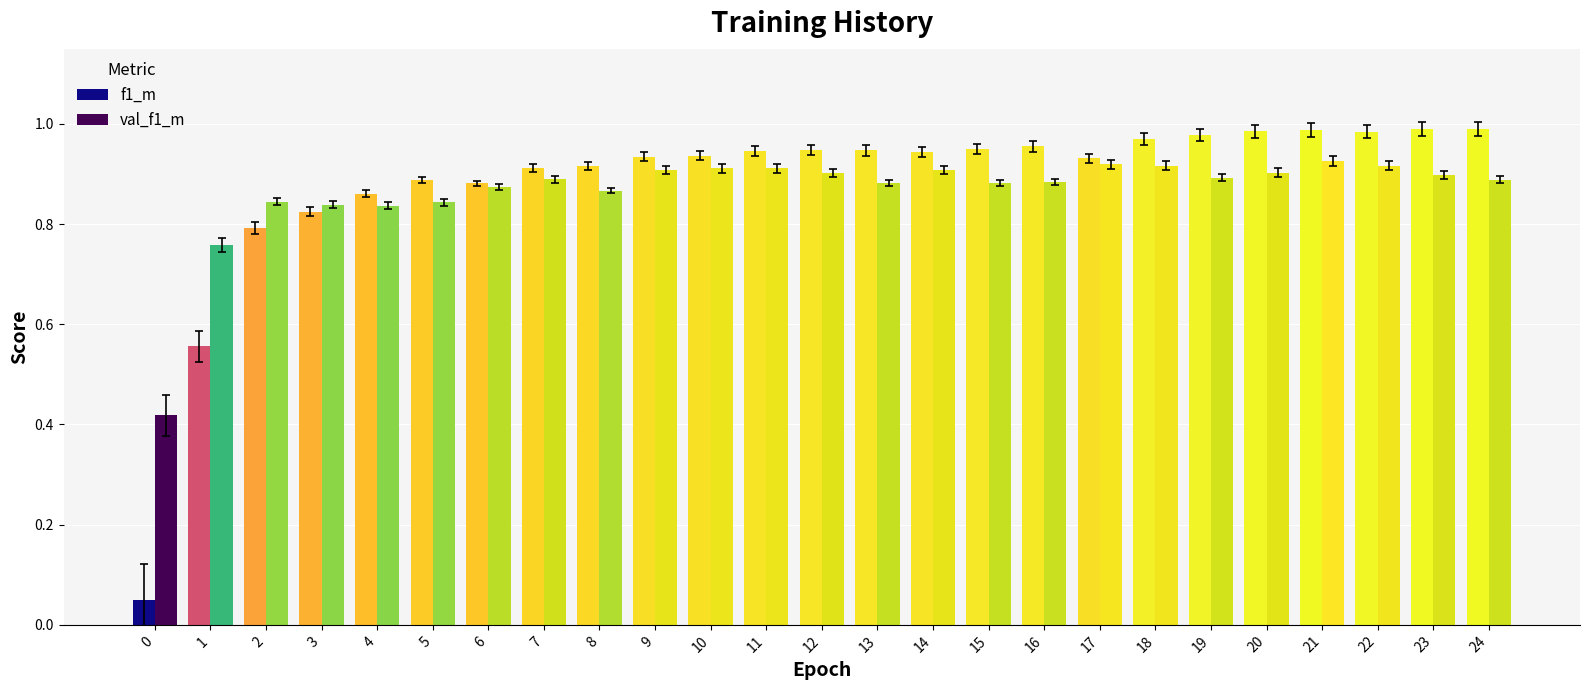

Which series has the widest spread of values?

f1_m